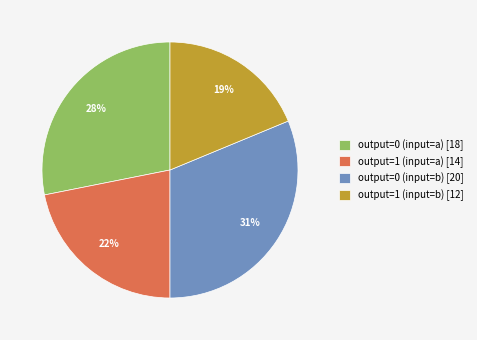

Which has a higher value, output=0 (input=a) or output=0 (input=b)?

output=0 (input=b)